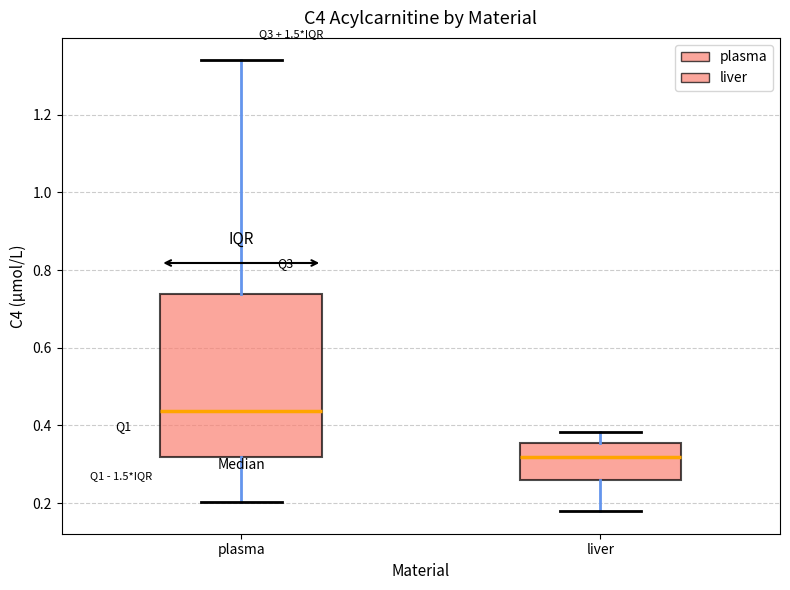

Reading left to right, transcribe this box plot: for each box, give where its median line is, the range the box spans, and where its two whiskers end, as read against the y-axis. The values are not printed on the chart, so give them approximately, as read against the axis.

plasma: median 0.44, box 0.32 to 0.74, whiskers 0.20 to 1.34
liver: median 0.32, box 0.26 to 0.36, whiskers 0.18 to 0.38